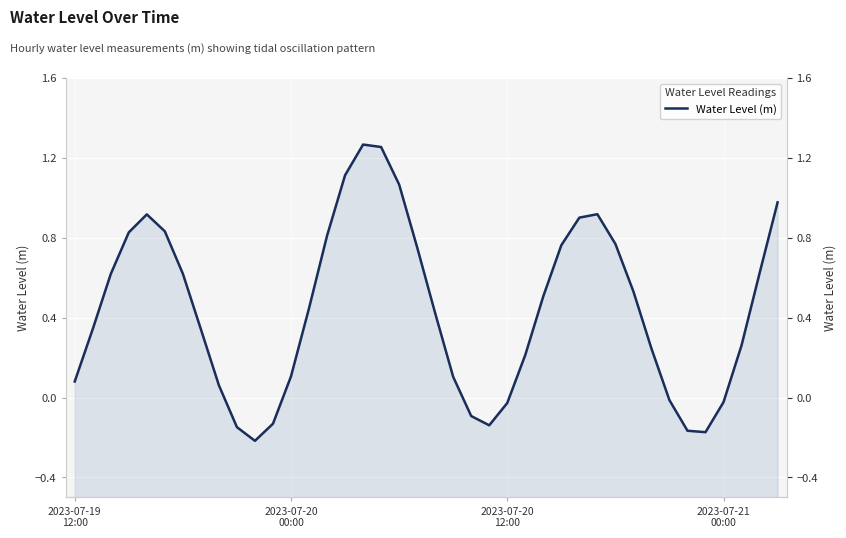

What is the label of the 1st point from the left?

2023-07-19
12:00